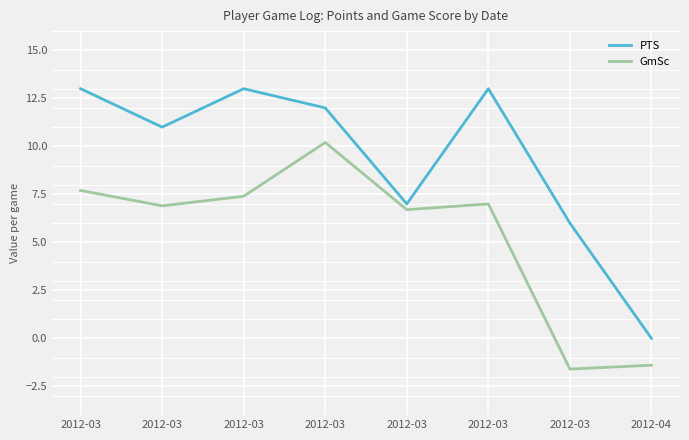

What is the value of the GmSc point at the 8th from the left?

-1.4